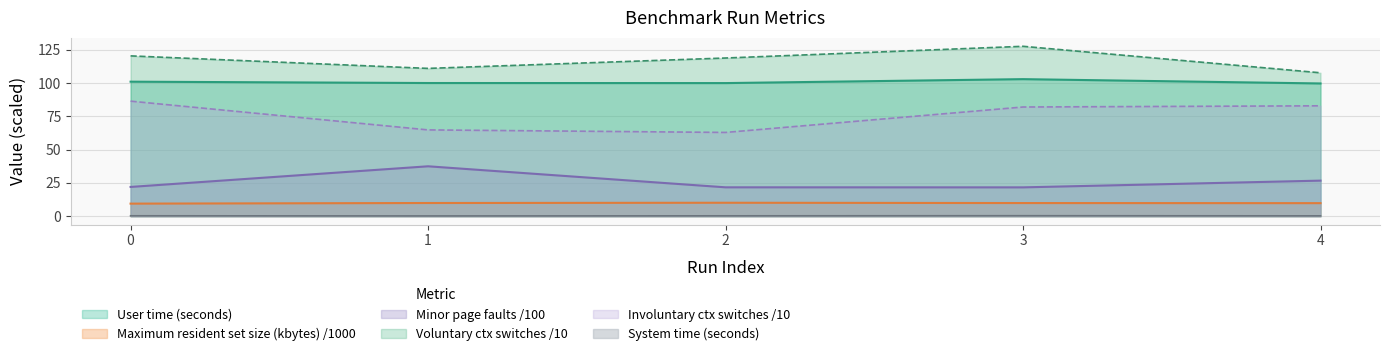

List the labels in order of System time (seconds) value, smallest first.

1, 4, 2, 0, 3